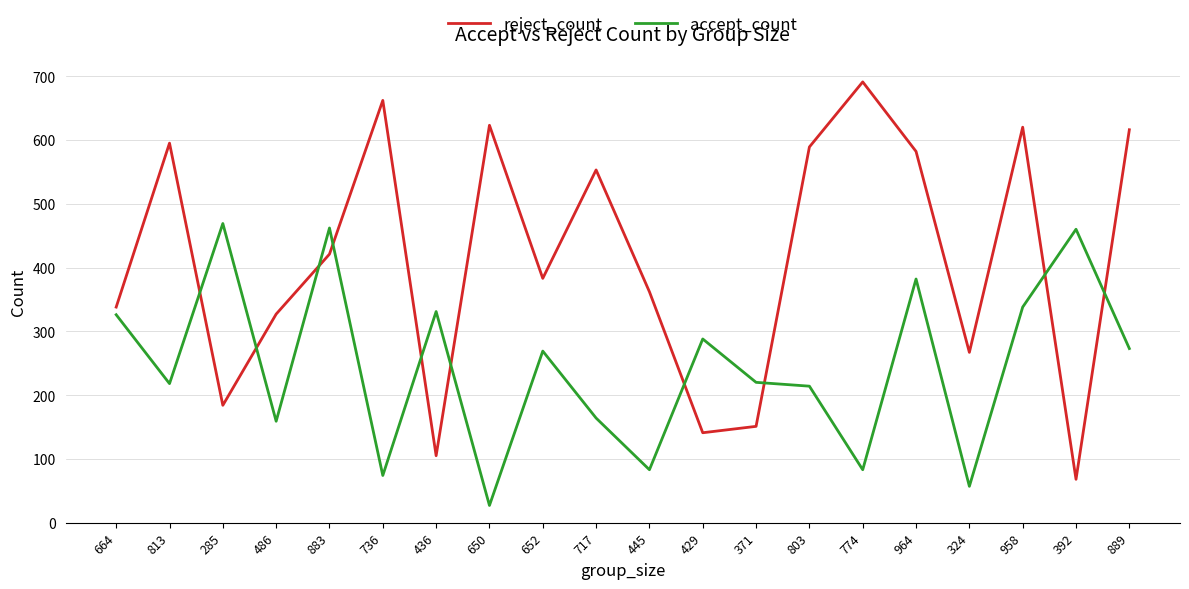

What is the difference between the highest and lowest values at 429?

147